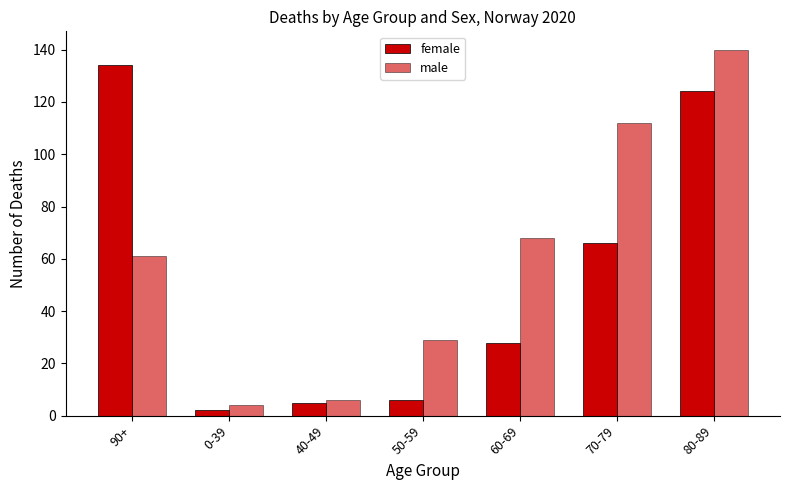

List the labels in order of female value, largest first.

90+, 80-89, 70-79, 60-69, 50-59, 40-49, 0-39